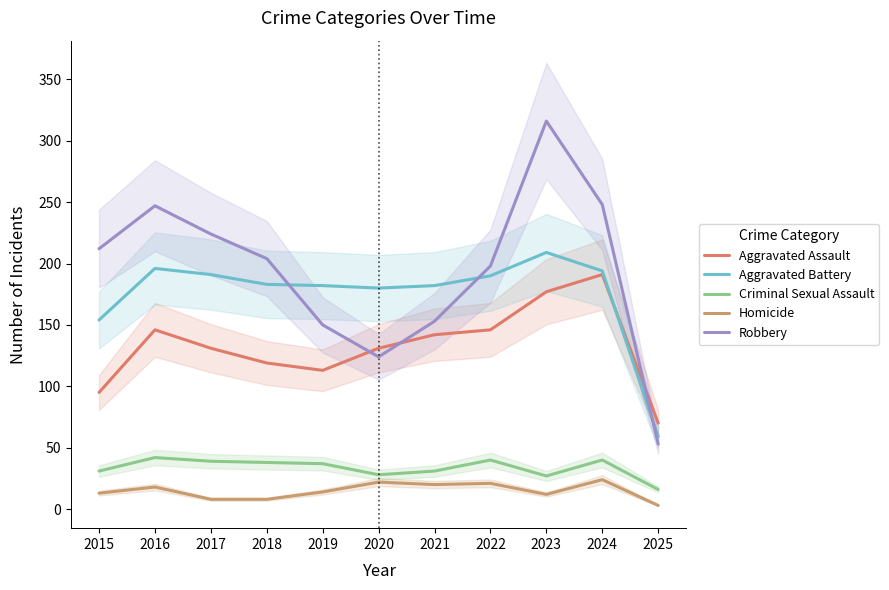

Which series has the largest total across all categories?

Robbery